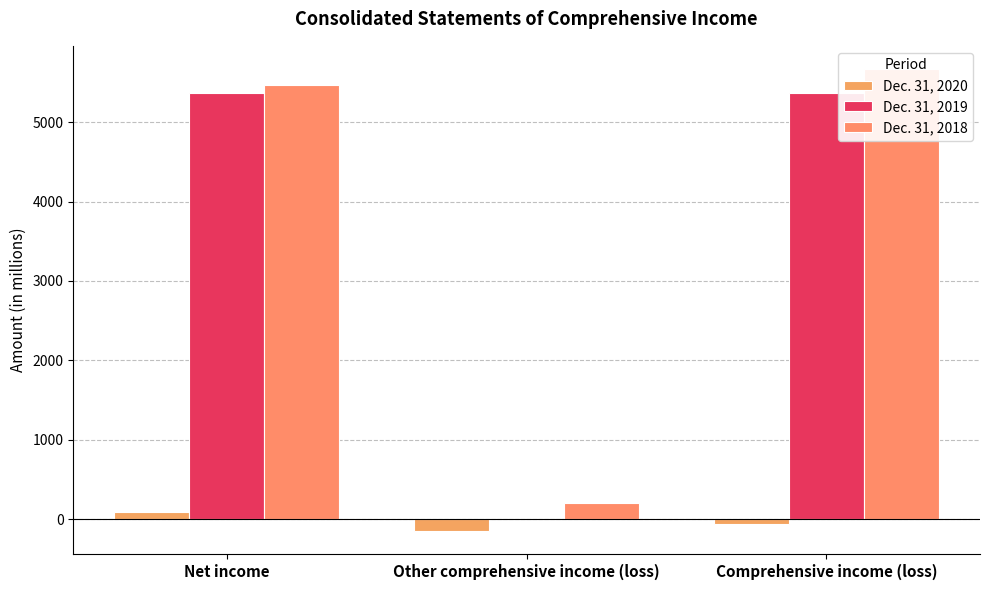

What is the minimum value shown in the chart?

-145